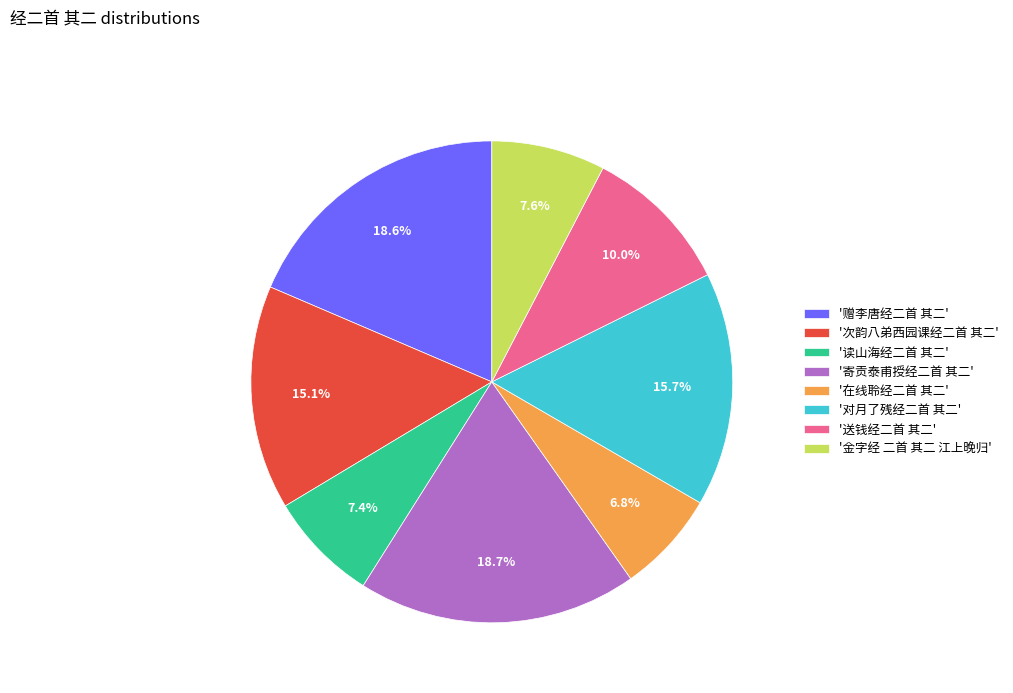

Is '赠李唐经二首 其二' the majority of the pie?

No